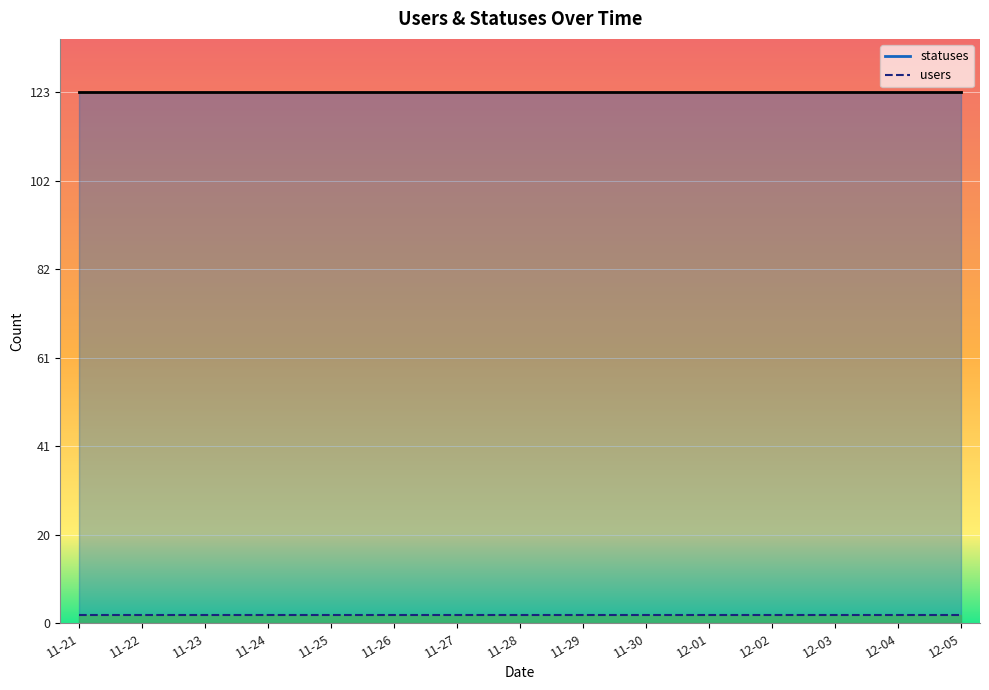

Read the users value at 2022-11-25.

2